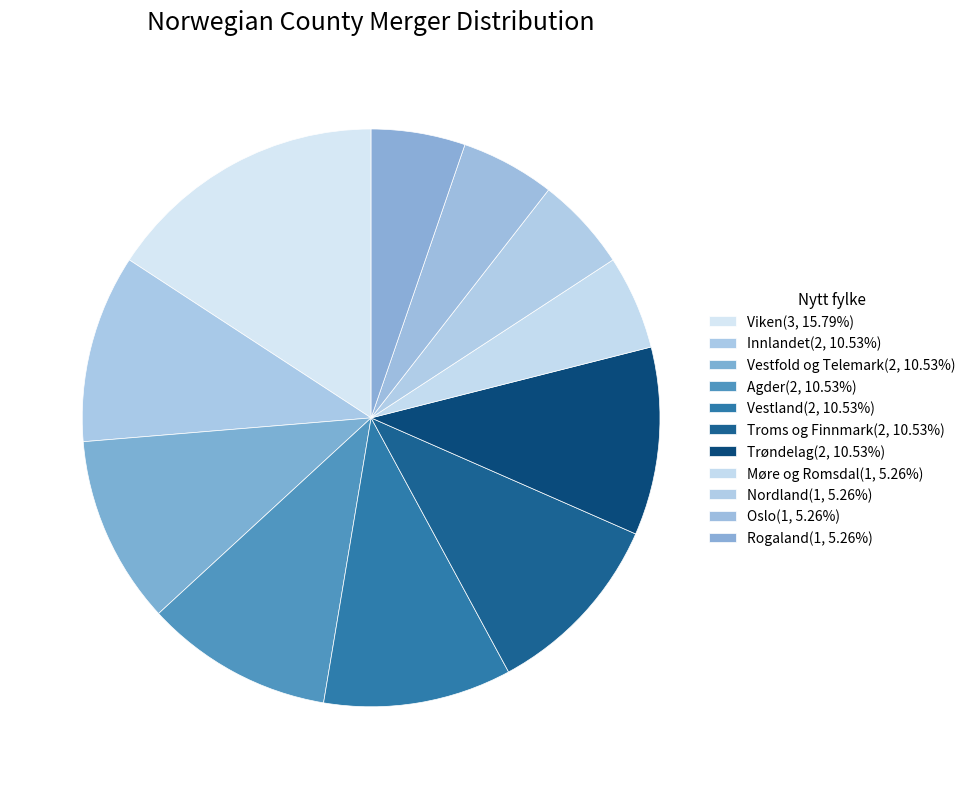

To the nearest percent, what percentage of the pie is Innlandet?

11%